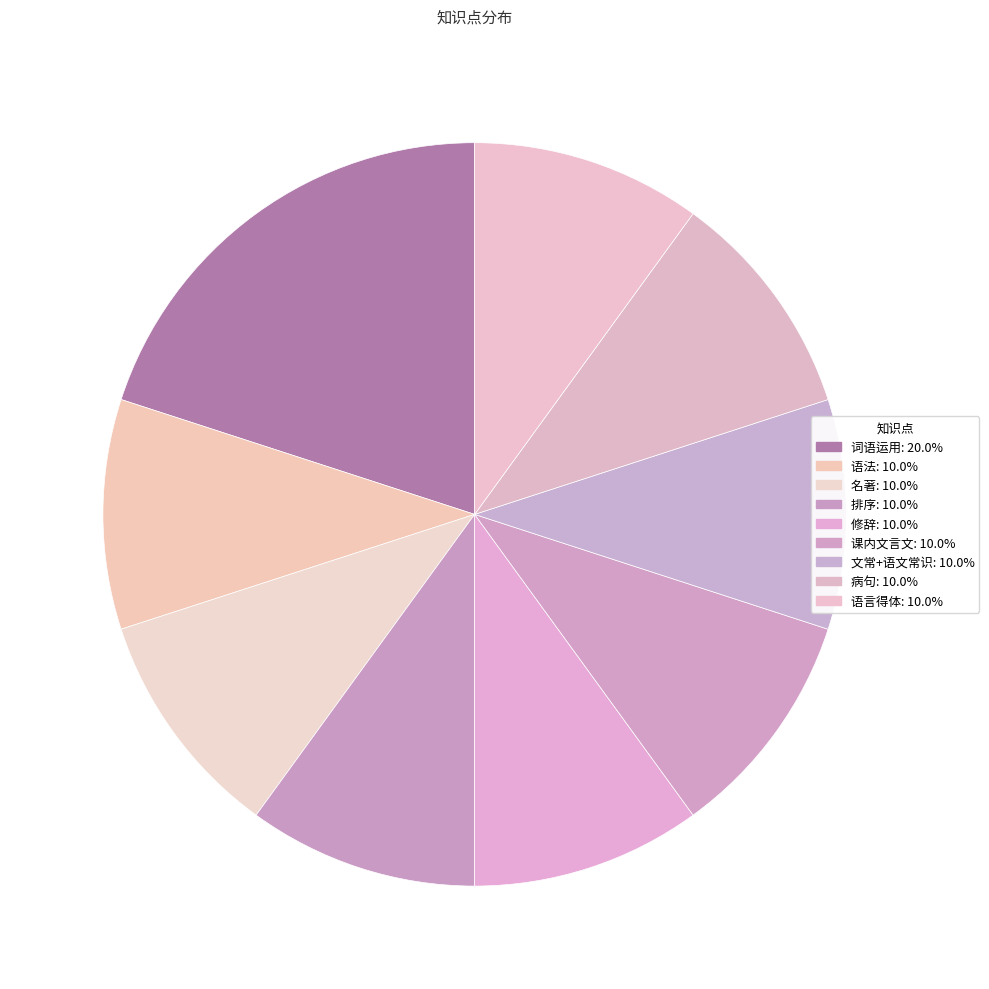

Does 病句 represent more than half of the total?

No